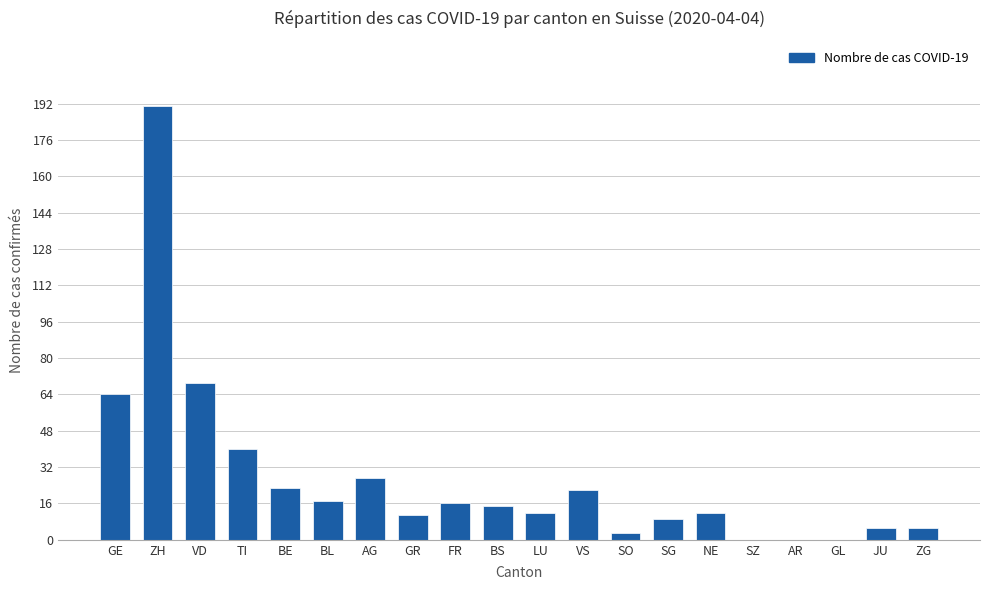

Where does the data first go above 15?

GE